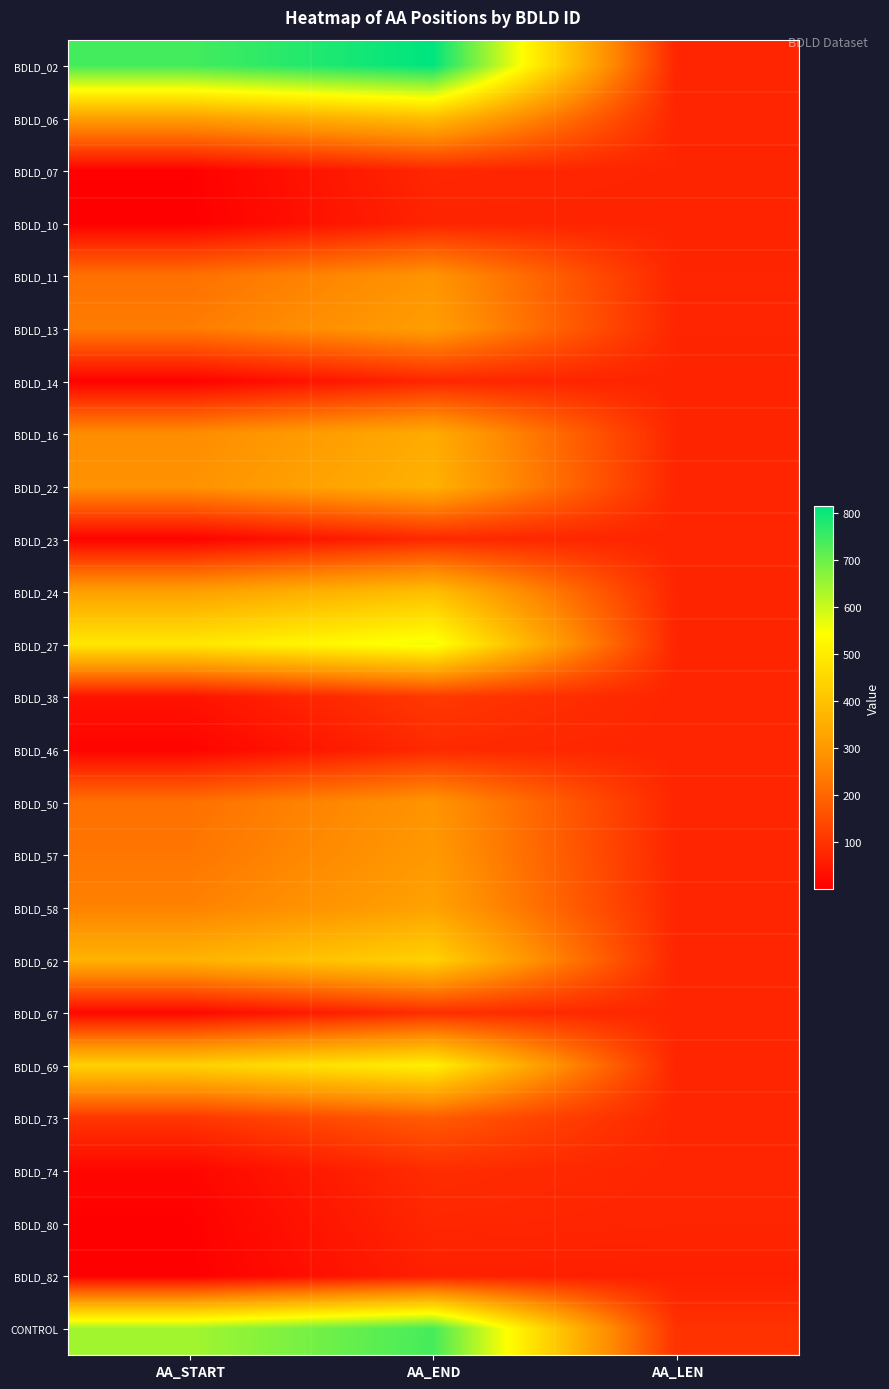

Reading left to right, what are all the values shown in this chart?

BDLD_02: AA_START=741	AA_END=814	AA_LEN=73
BDLD_06: AA_START=318	AA_END=391	AA_LEN=73
BDLD_07: AA_START=5	AA_END=77	AA_LEN=72
BDLD_10: AA_START=1	AA_END=71	AA_LEN=70
BDLD_11: AA_START=219	AA_END=292	AA_LEN=73
BDLD_13: AA_START=242	AA_END=315	AA_LEN=73
BDLD_14: AA_START=5	AA_END=75	AA_LEN=70
BDLD_16: AA_START=274	AA_END=346	AA_LEN=72
BDLD_22: AA_START=287	AA_END=360	AA_LEN=73
BDLD_23: AA_START=6	AA_END=79	AA_LEN=73
BDLD_24: AA_START=320	AA_END=392	AA_LEN=72
BDLD_27: AA_START=488	AA_END=560	AA_LEN=72
BDLD_38: AA_START=39	AA_END=112	AA_LEN=73
BDLD_46: AA_START=9	AA_END=82	AA_LEN=73
BDLD_50: AA_START=219	AA_END=292	AA_LEN=73
BDLD_57: AA_START=230	AA_END=303	AA_LEN=73
BDLD_58: AA_START=252	AA_END=325	AA_LEN=73
BDLD_62: AA_START=364	AA_END=437	AA_LEN=73
BDLD_67: AA_START=17	AA_END=91	AA_LEN=74
BDLD_69: AA_START=435	AA_END=508	AA_LEN=73
BDLD_73: AA_START=106	AA_END=179	AA_LEN=73
BDLD_74: AA_START=14	AA_END=88	AA_LEN=74
BDLD_80: AA_START=4	AA_END=77	AA_LEN=73
BDLD_82: AA_START=1	AA_END=63	AA_LEN=62
CONTROL: AA_START=641	AA_END=739	AA_LEN=98